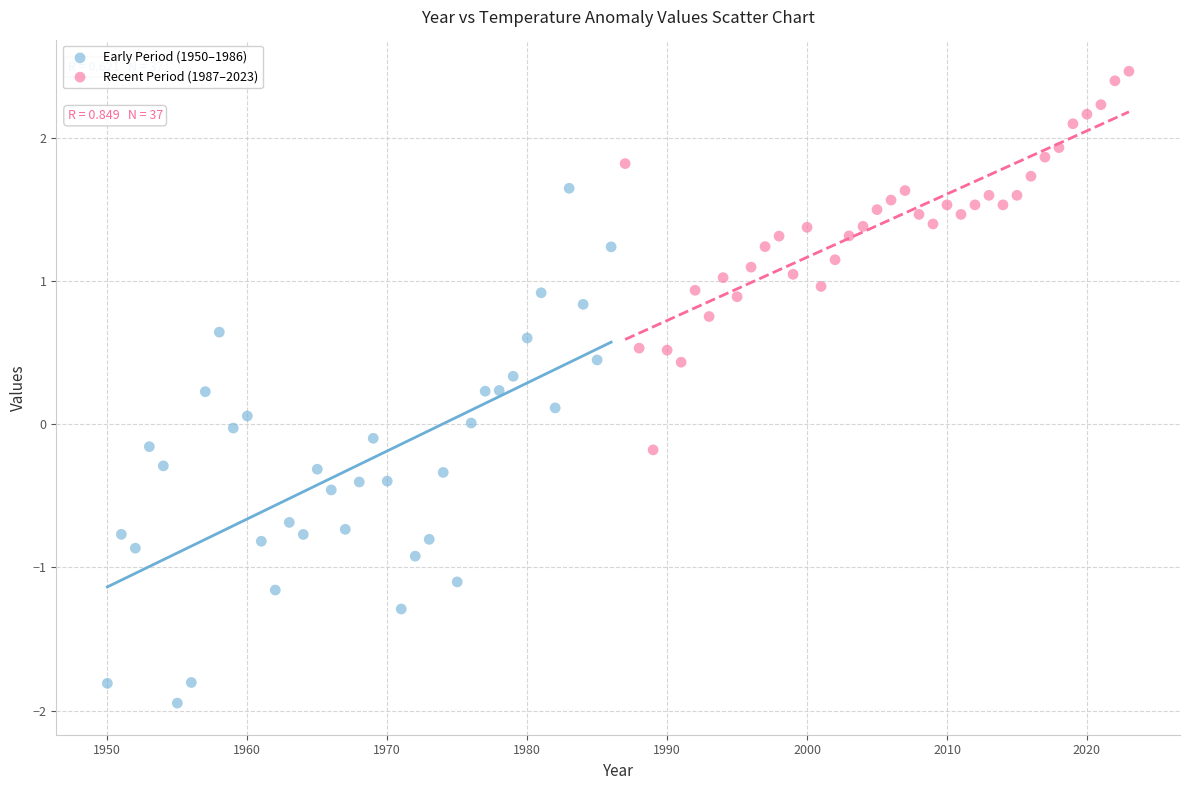

Which series reaches the minimum Y coordinate?

Early Period (1950–1986)